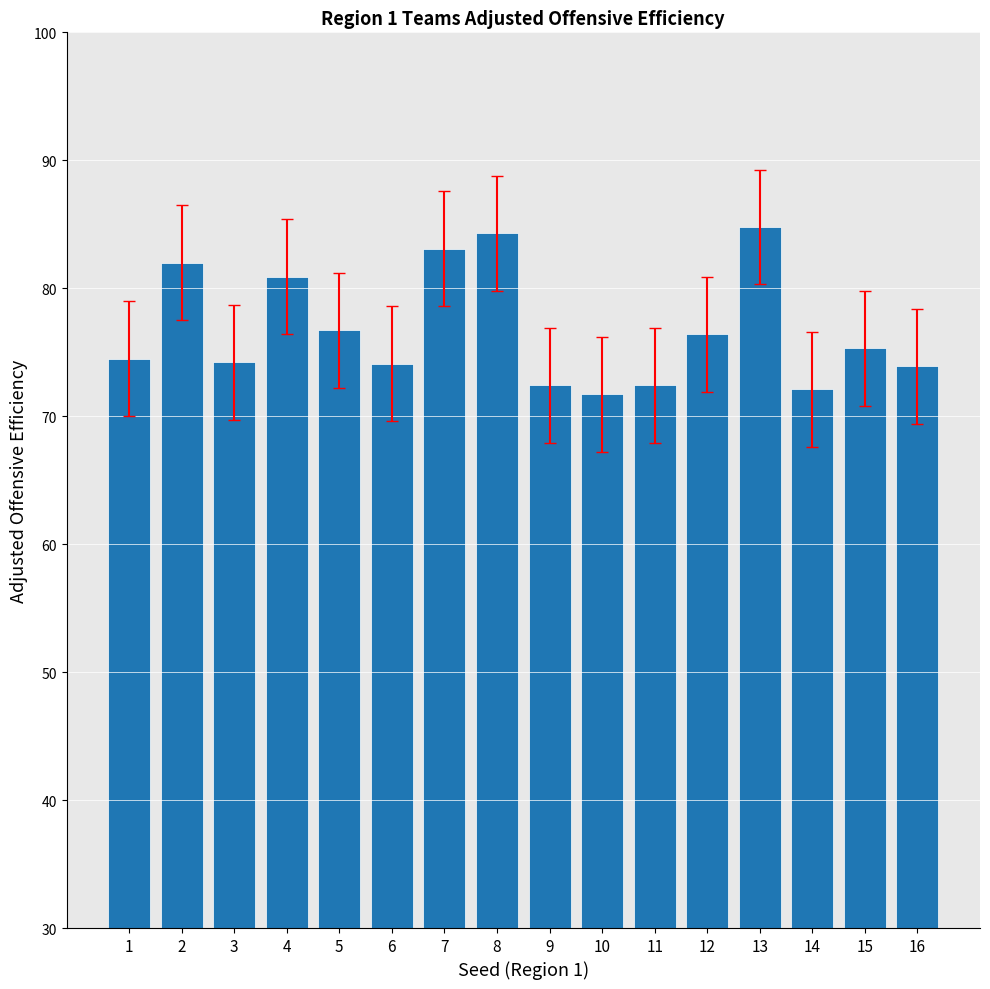

The value at 13 is 131.9. True or false?

False